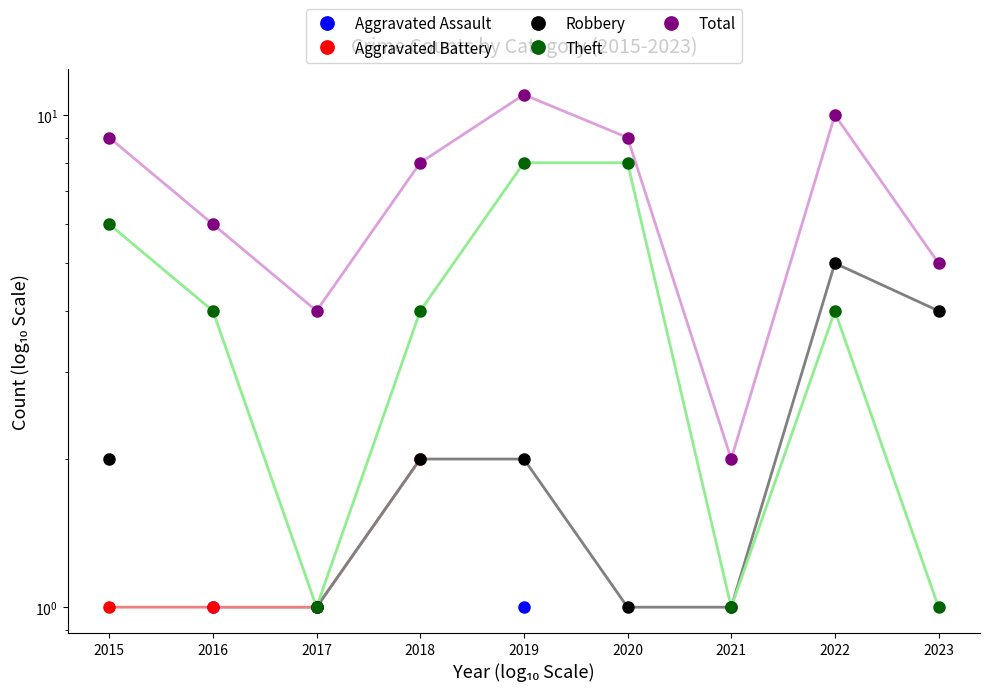

What is the value of the Theft point at the 4th from the left?

4.0